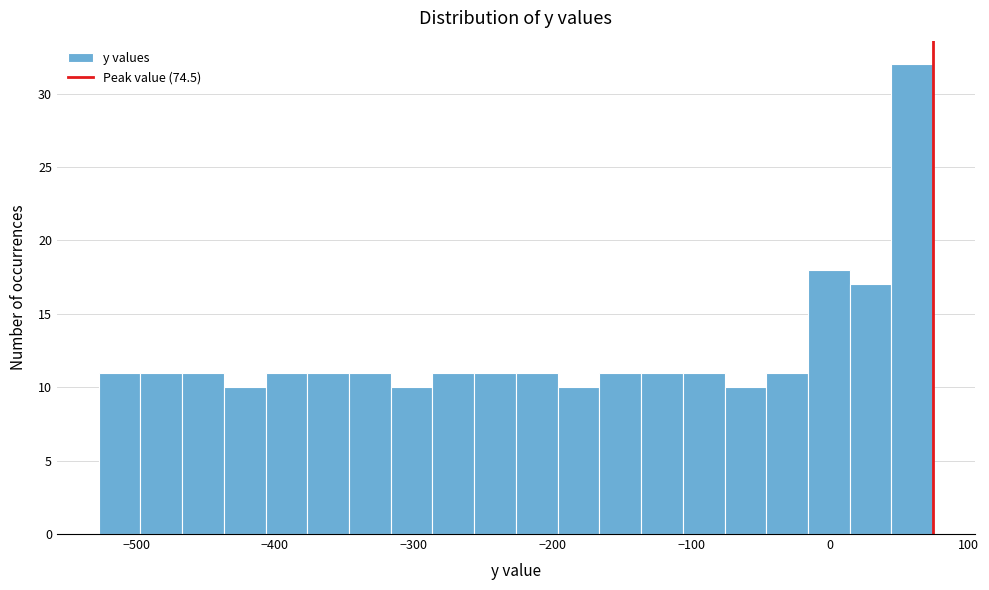

Read against the x-axis, roughly where is the centre of the tallest bar?

60